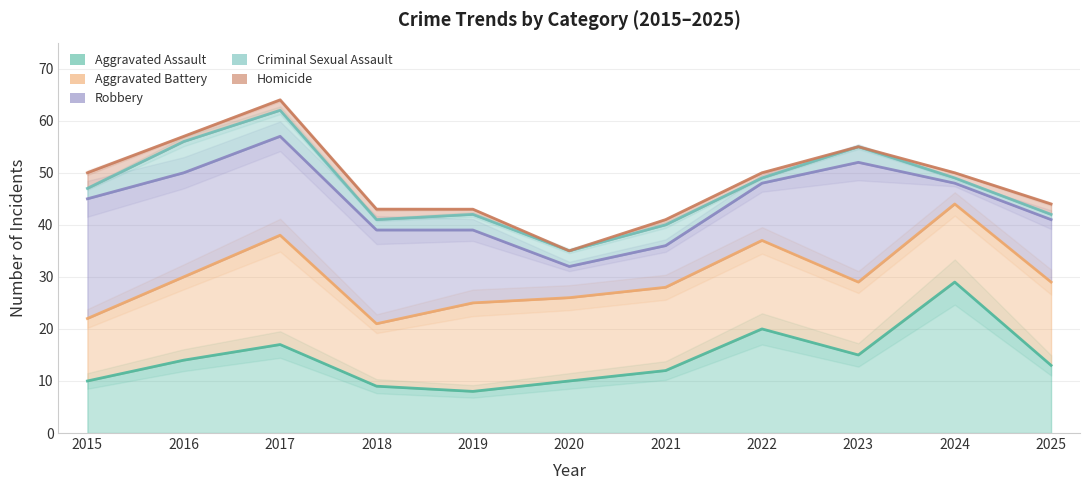

At which category does Robbery reach its first local peak?

2023